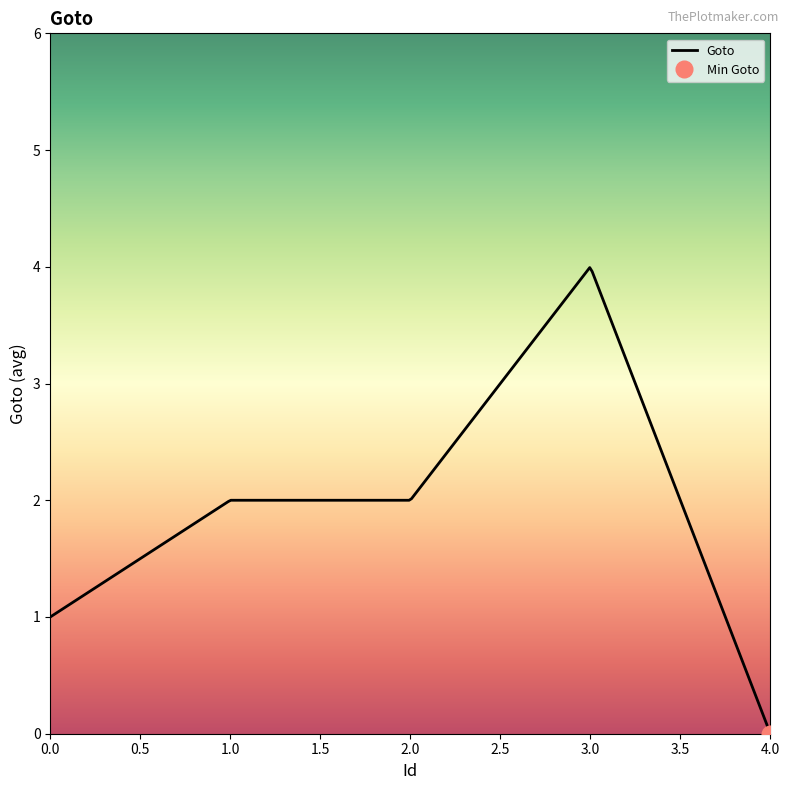

Does the chart have visible grid lines?

No